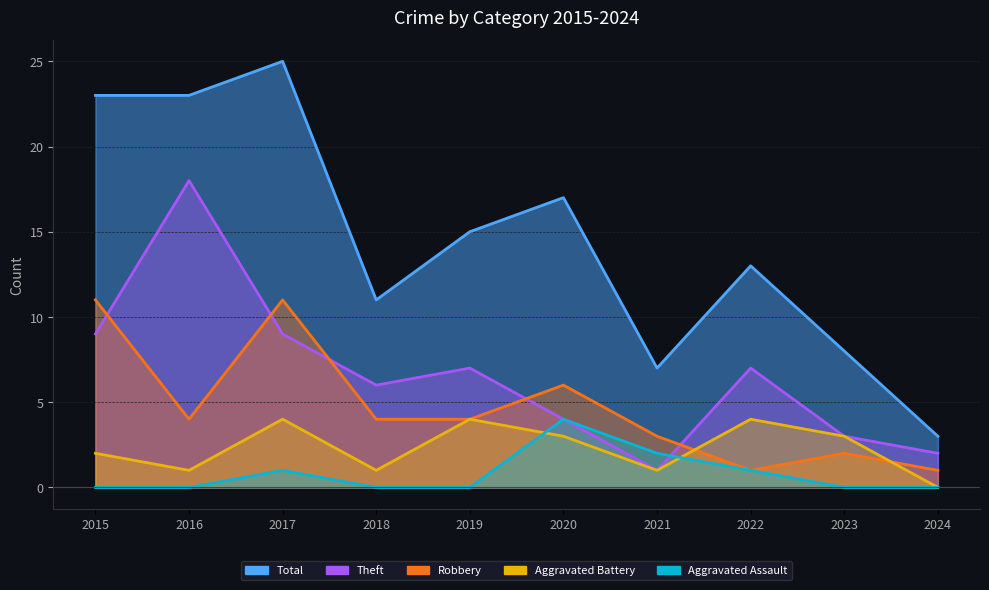

In Aggravated Battery, how many points are higher than both neighbors (excluding endpoints)?

3